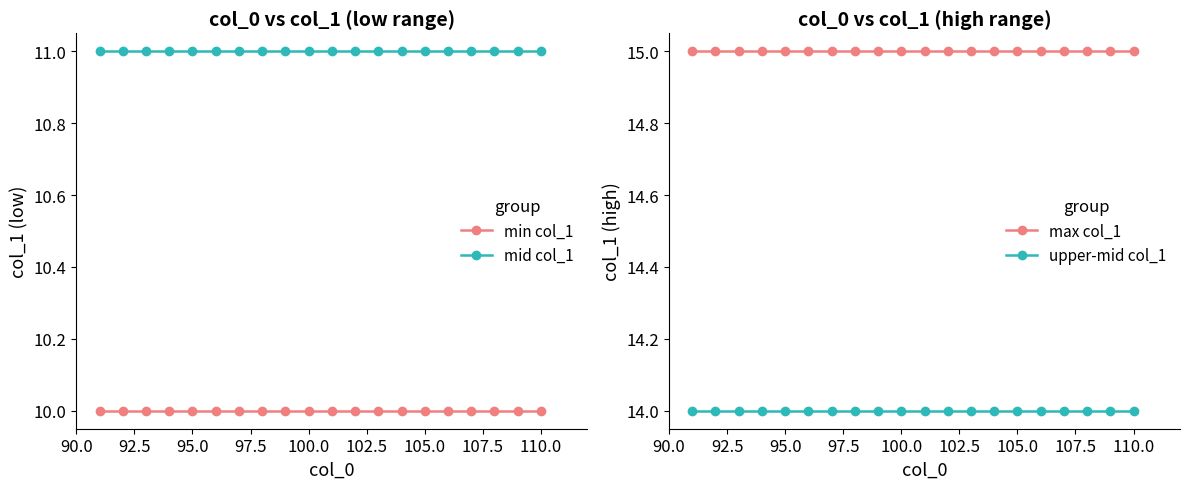

What is the highest value of the upper-mid col_1 series?

14